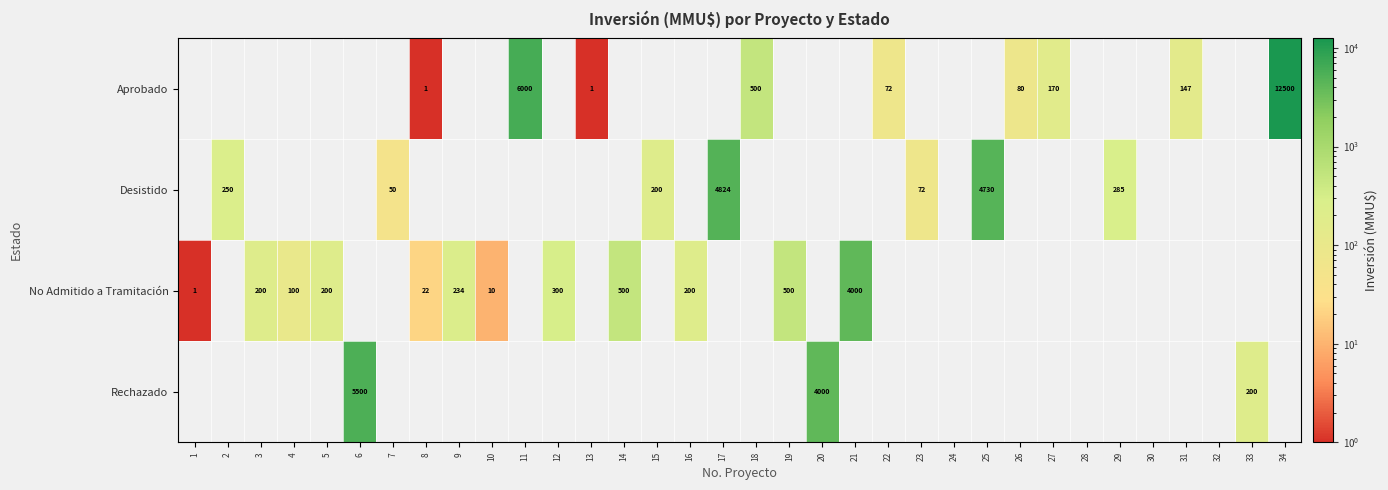

What is the difference between the Desistido values at 2 and 29?

35